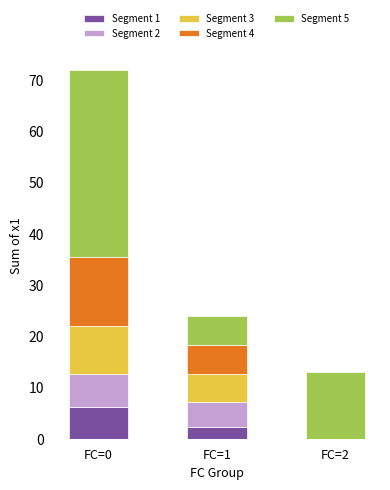

True or false: Segment 1 has a value of 2.3 at FC=1.

True